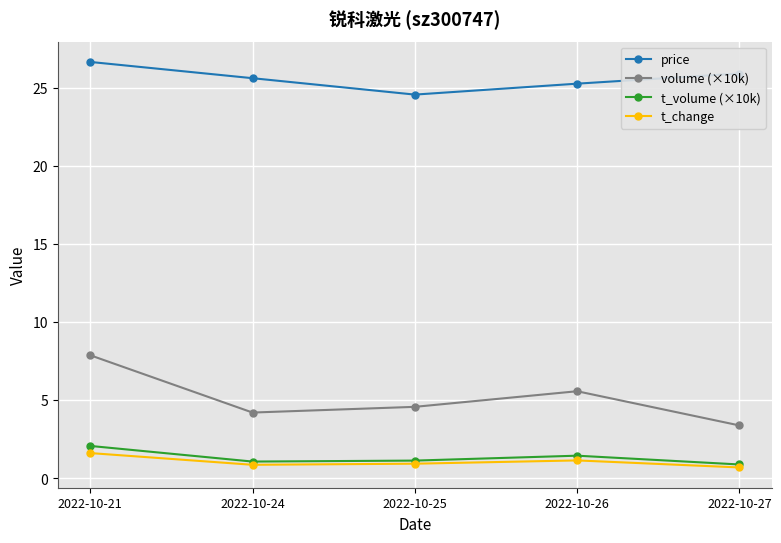

Where is the first local minimum for price?

2022-10-25